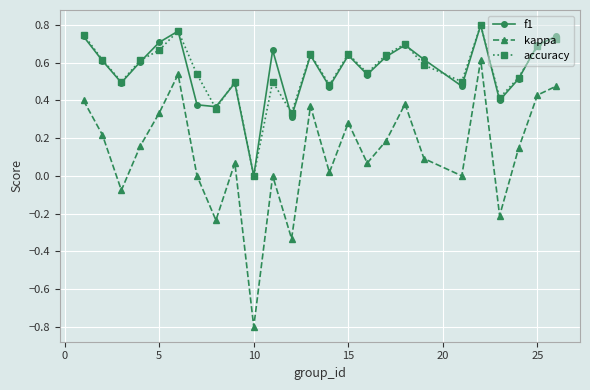

What is the smallest value displayed?

-0.8